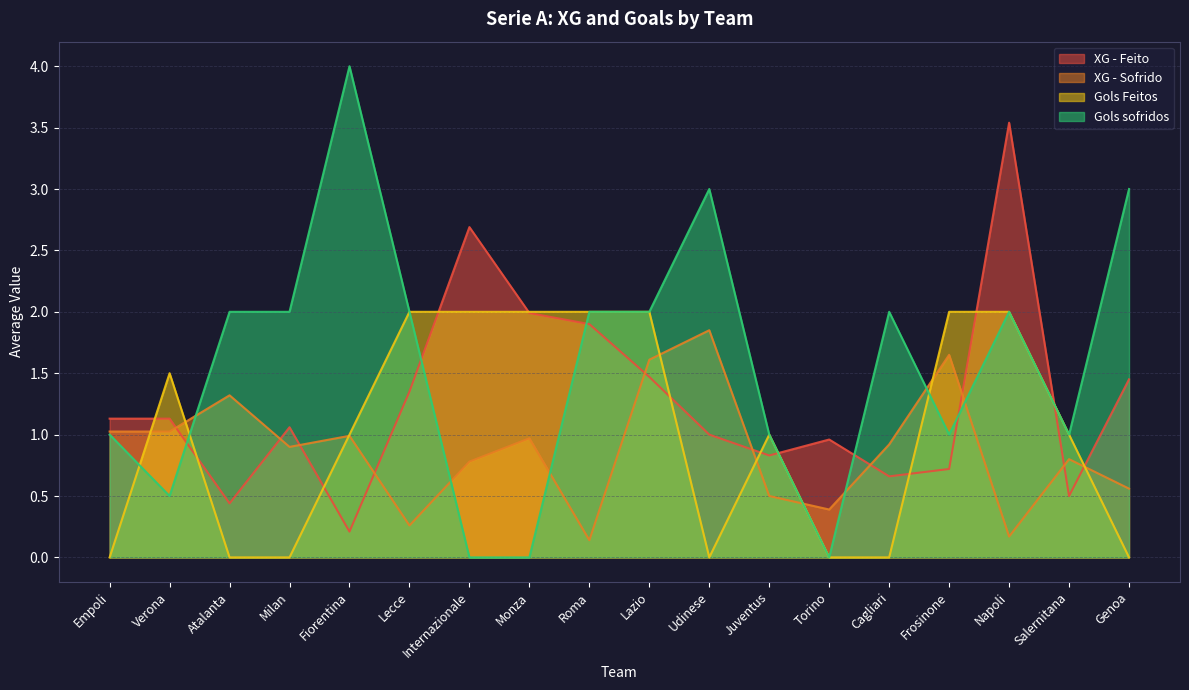

At which label does XG - Feito reach its peak?

Napoli